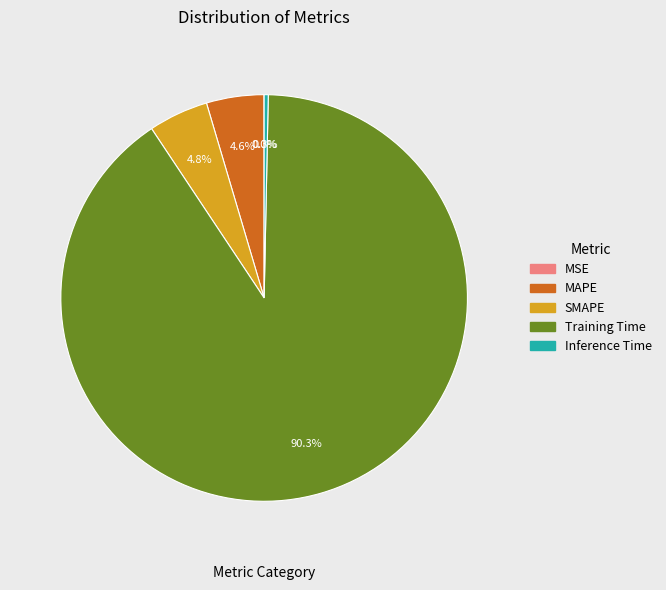

Combined, do SMAPE and MAPE account for over 50%?

No